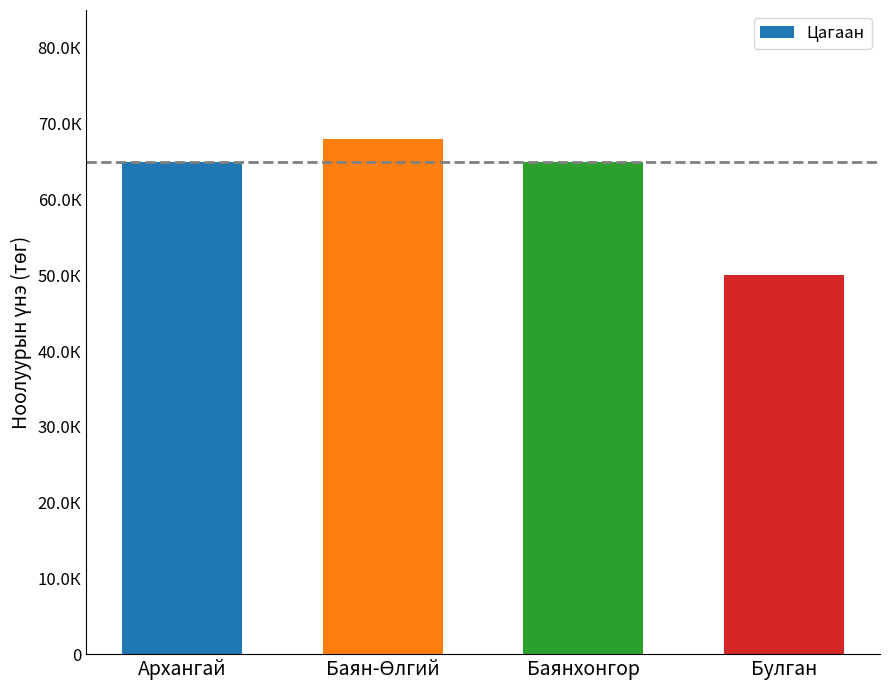

Does the chart contain any negative values?

No